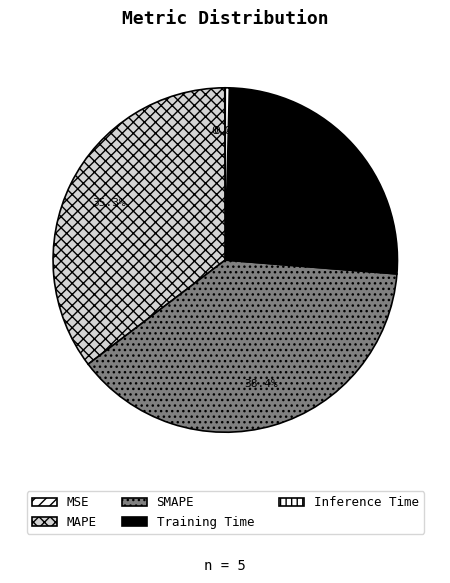

Combined, do MAPE and MSE account for over 50%?

No